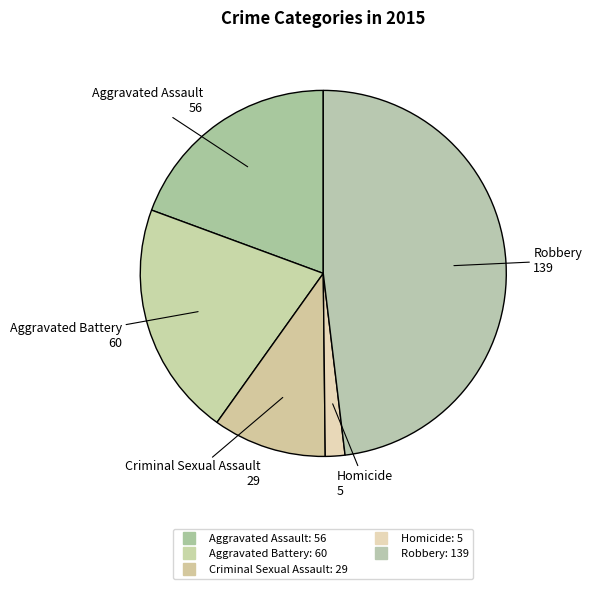

To the nearest percent, what percentage of the pie is Robbery?

48%